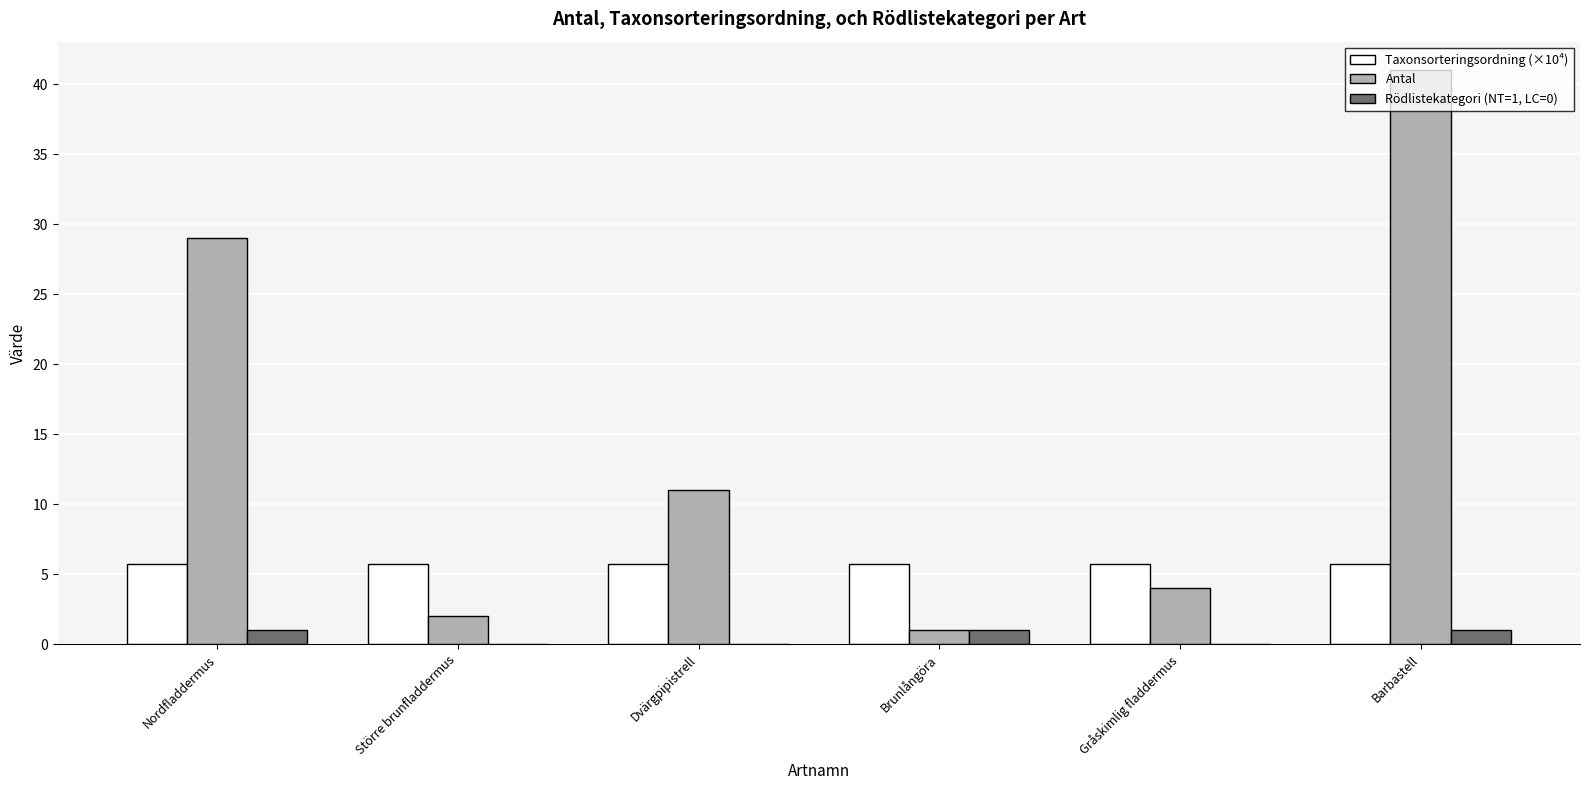

Which series has the widest spread of values?

Antal